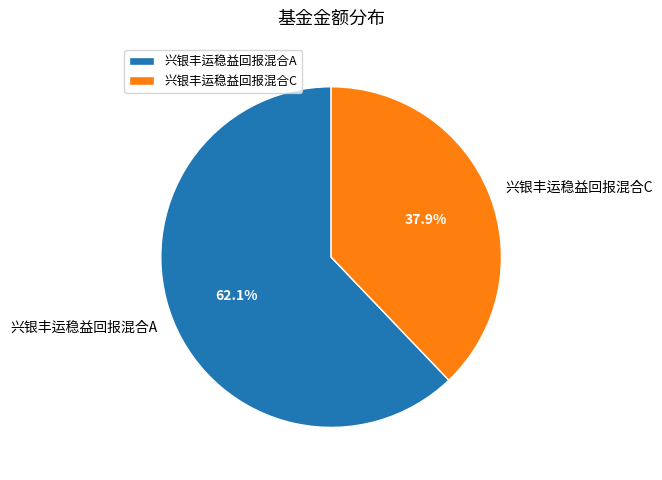

Rank the categories by value from highest to lowest.

兴银丰运稳益回报混合A, 兴银丰运稳益回报混合C